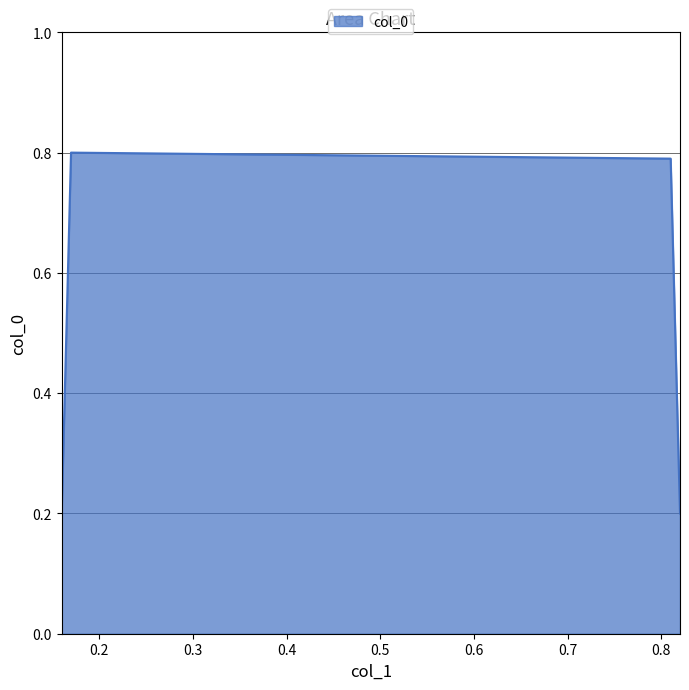

What is the difference between the maximum and second lowest values?

0.6